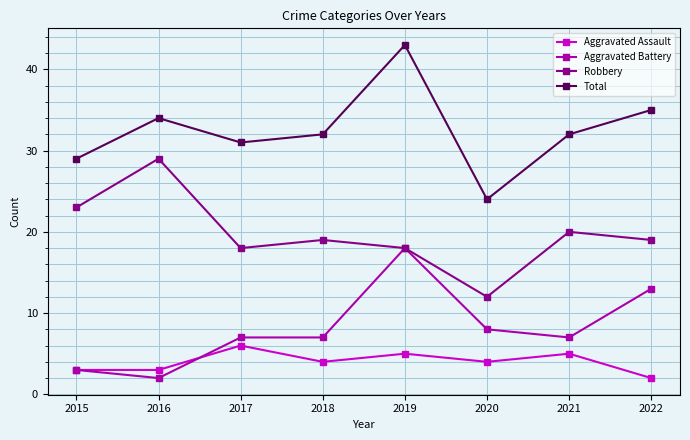

List the series in order of their peak value, highest first.

Total, Robbery, Aggravated Battery, Aggravated Assault